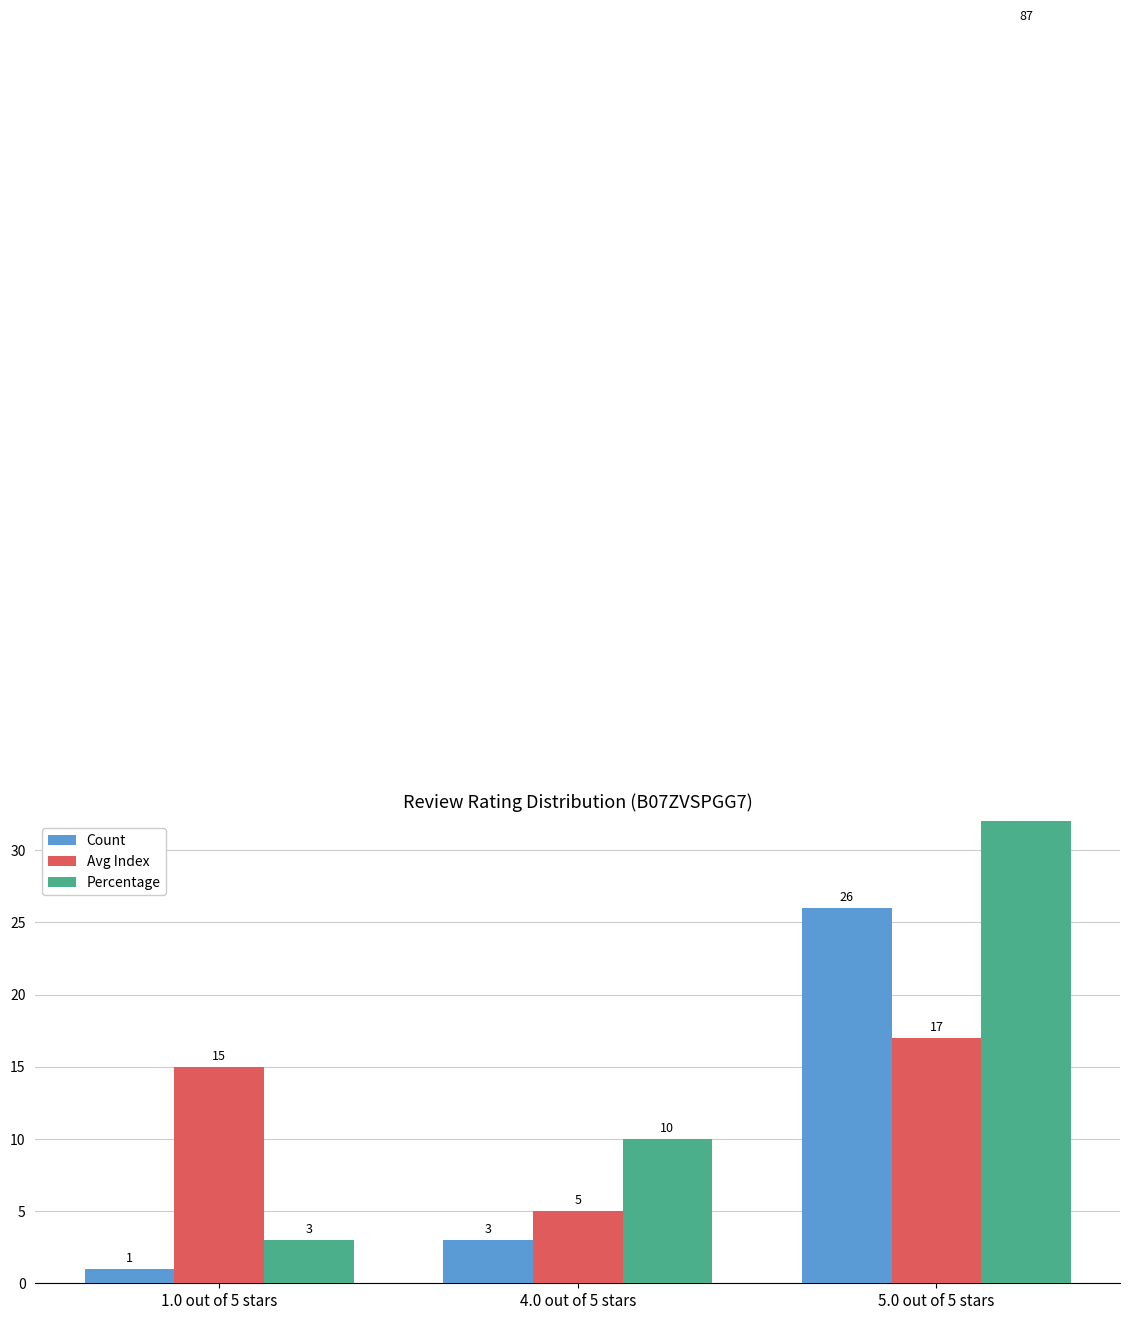

What is the label of the 1st bar from the left?

1.0 out of 5 stars